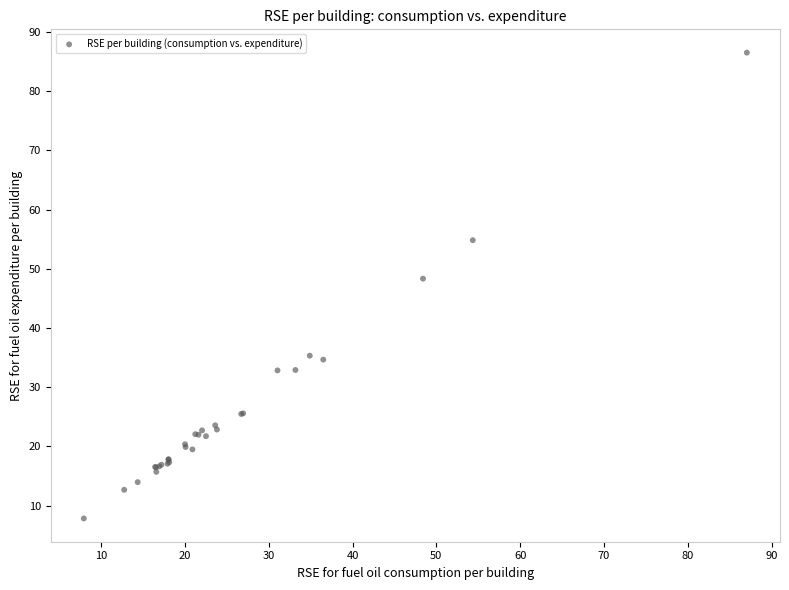

What Y value in the scatter plot is closest to 47?

48.3